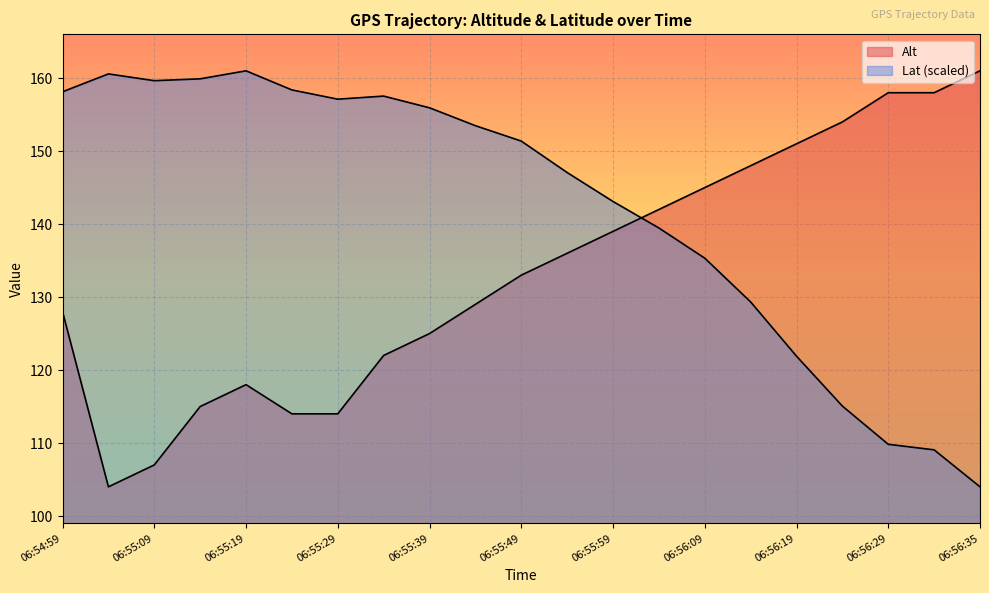

What is the label of the 11th point from the right?

06:55:49